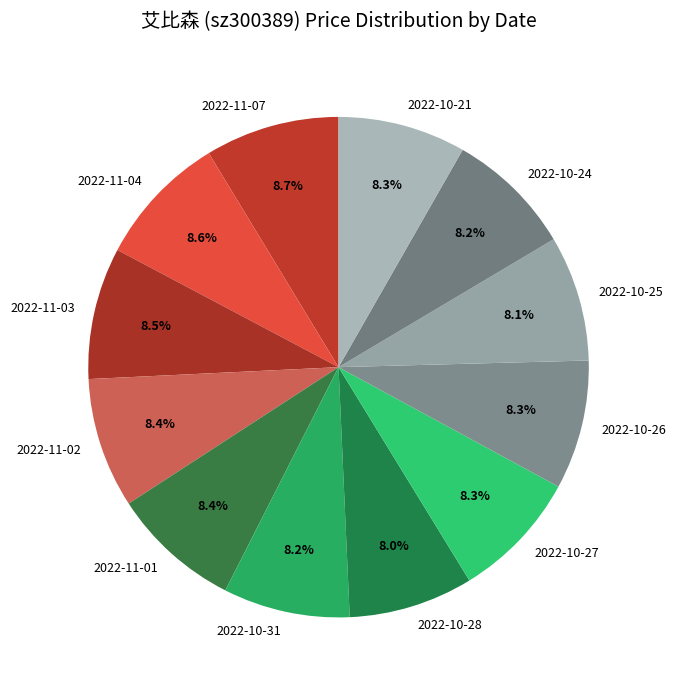

How many segments does this pie chart have?

12